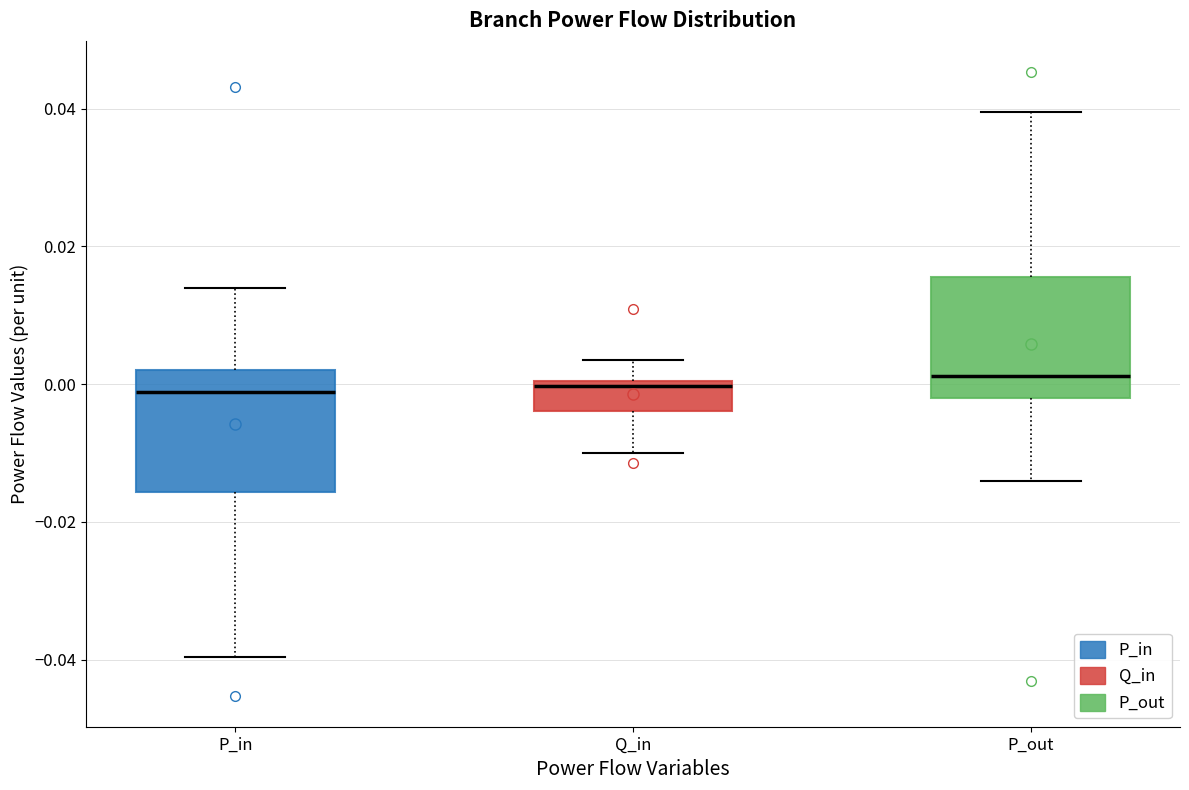

Reading left to right, transcribe this box plot: for each box, give where its median line is, the range the box spans, and where its two whiskers end, as read against the y-axis. The values are not printed on the chart, so give them approximately, as read against the axis.

P_in: median -0.002, box -0.016 to 0.002, whiskers -0.040 to 0.014
Q_in: median 0.000 (just below the box's upper edge), box -0.004 to 0.000, whiskers -0.010 to 0.004
P_out: median 0.002, box -0.002 to 0.016, whiskers -0.014 to 0.040